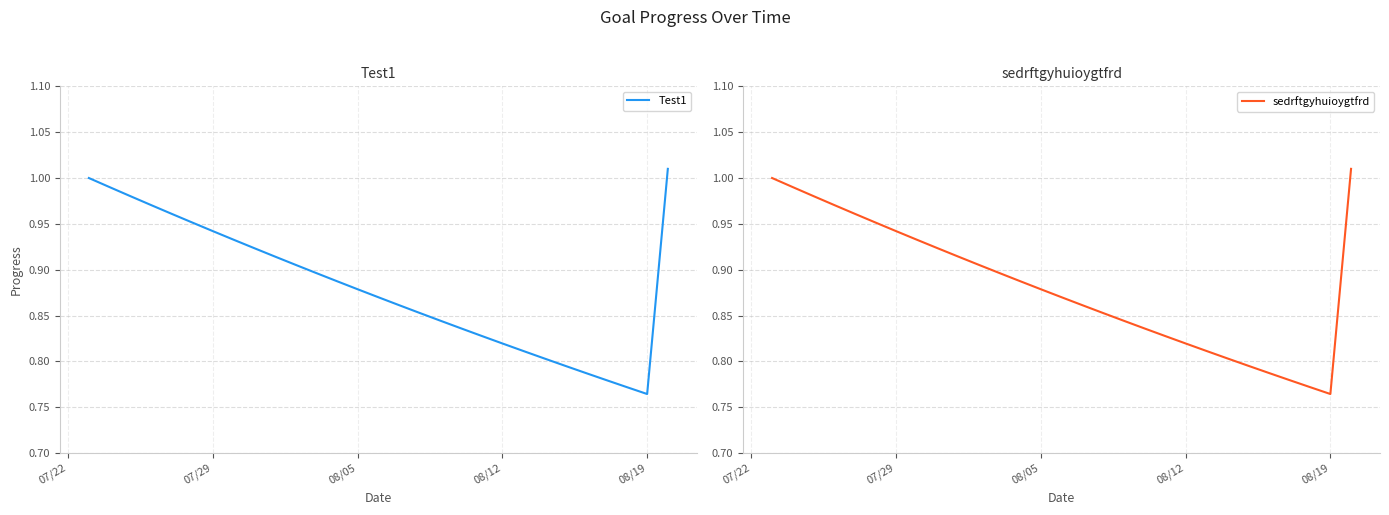

Does the chart display data point markers on the line(s)?

No